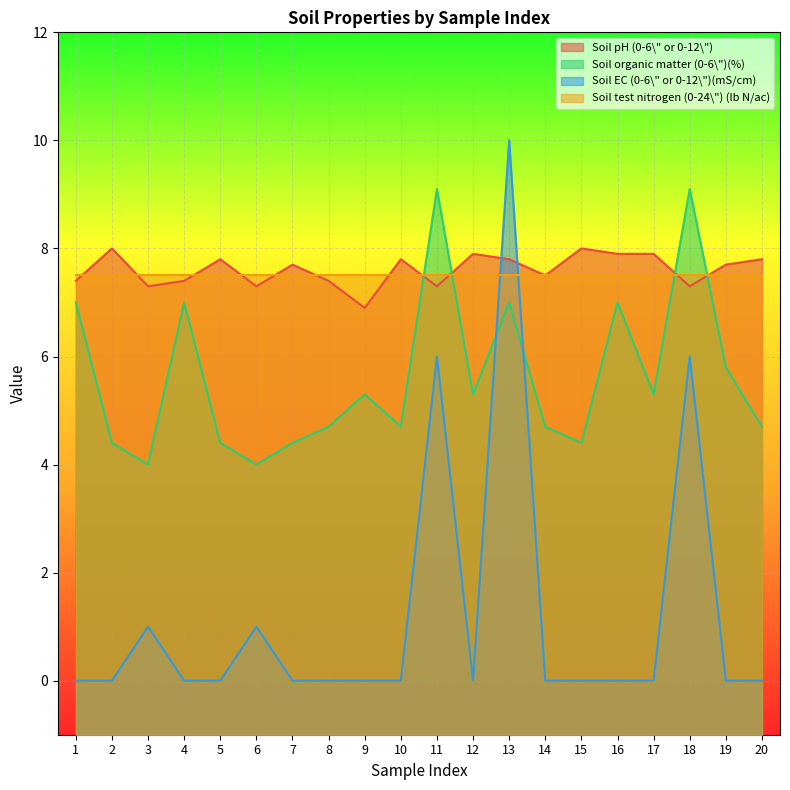

Rank the categories by Soil pH (0-6\" or 0-12\") value from highest to lowest.

2, 15, 12, 16, 17, 5, 10, 13, 20, 7, 19, 14, 1, 4, 8, 3, 6, 11, 18, 9